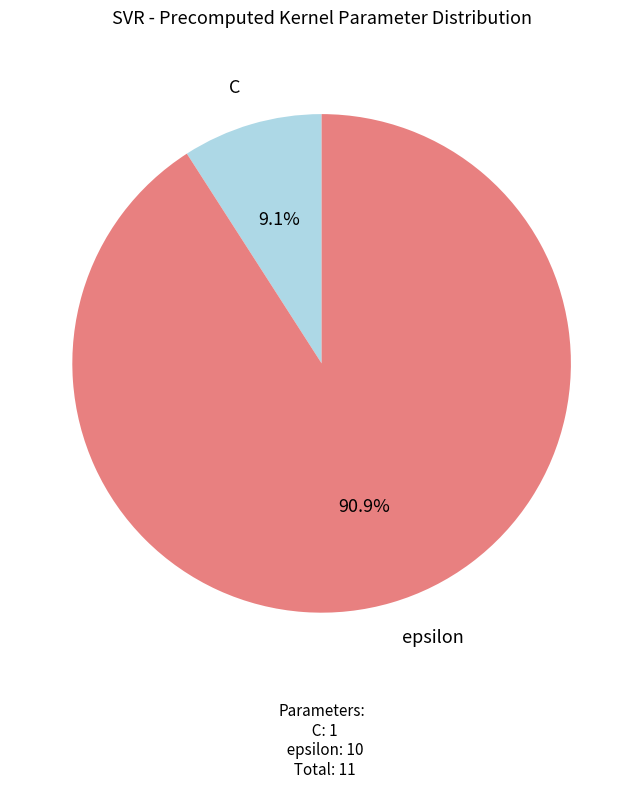

To the nearest percent, what is the difference between the largest and smallest slice percentages?

82%